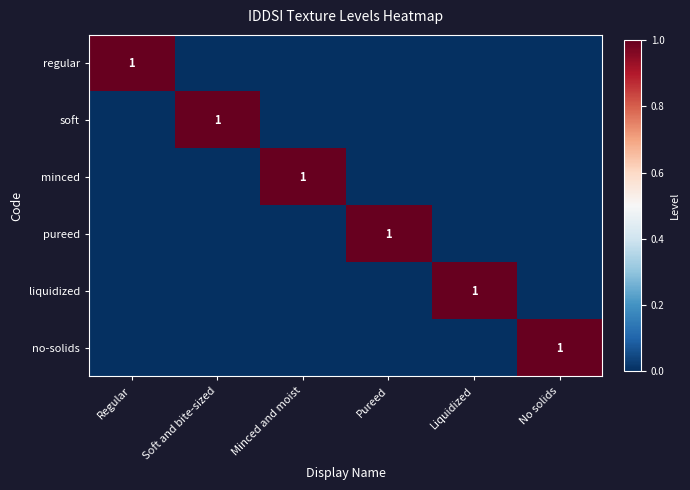

How many series are shown in this chart?

6